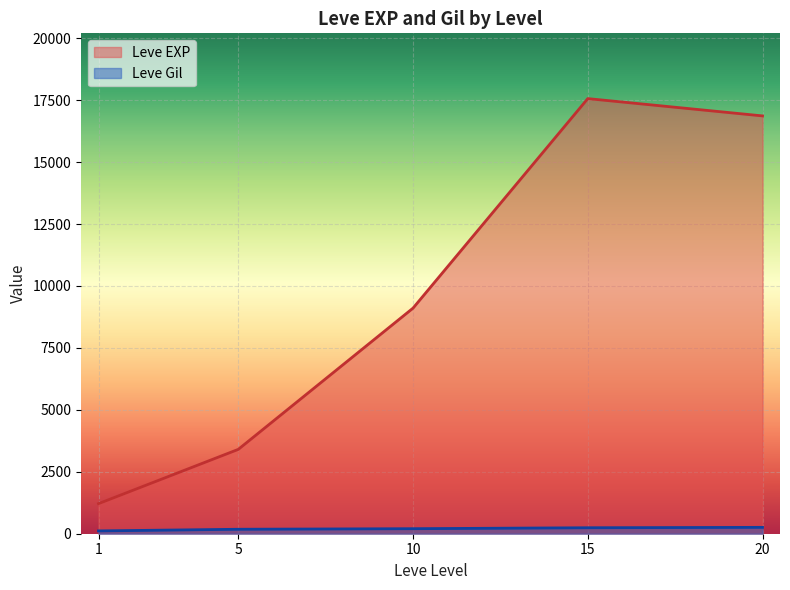

Is it true that Leve Gil equals 287 at 5?

False